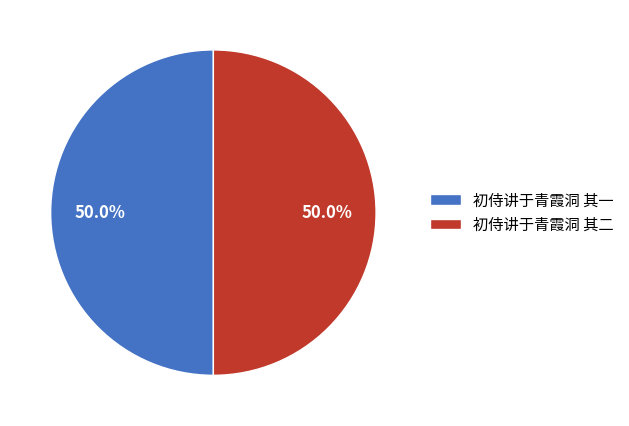

Combined, do 初侍讲于青霞洞 其一 and 初侍讲于青霞洞 其二 account for over 50%?

Yes